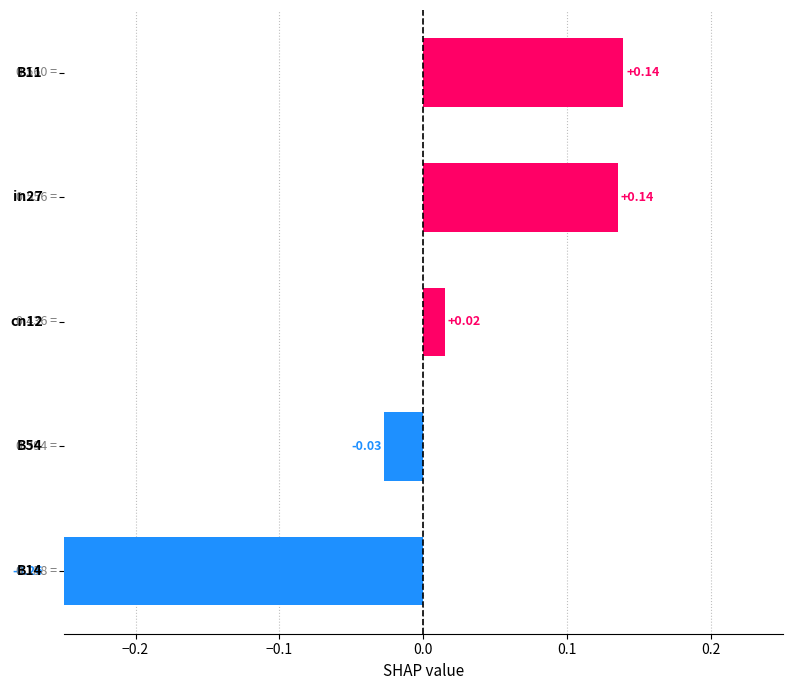

How many values are above zero?

3